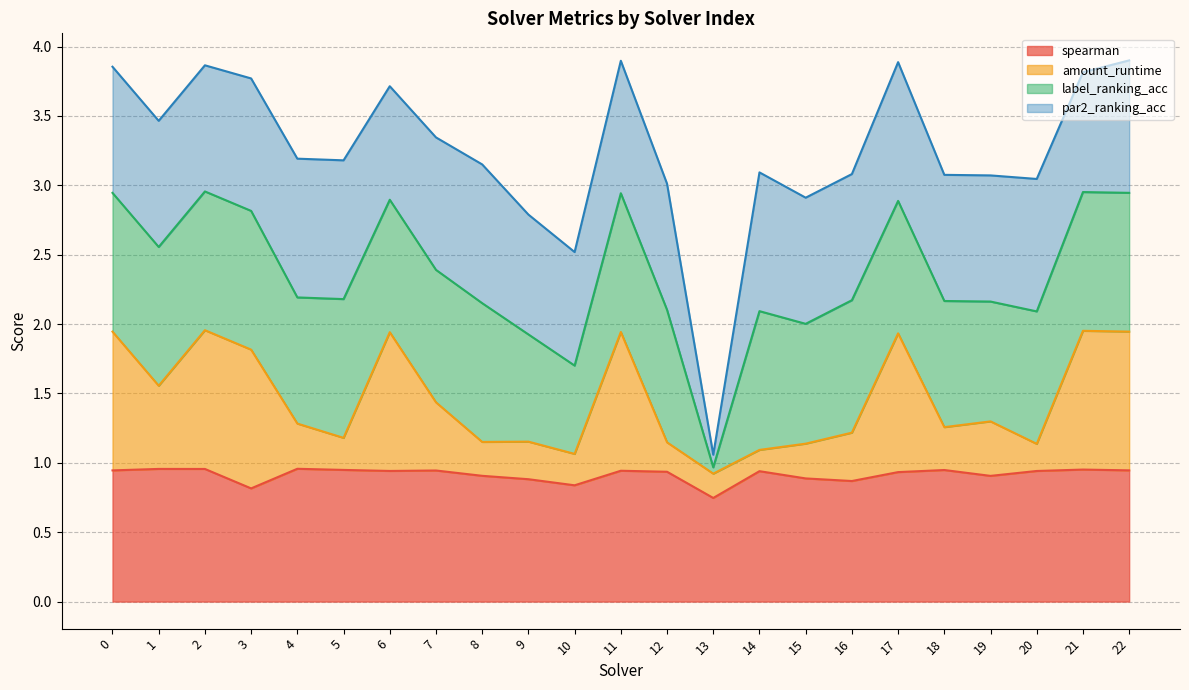

The spearman series shows 1.7 at 0. True or false?

False